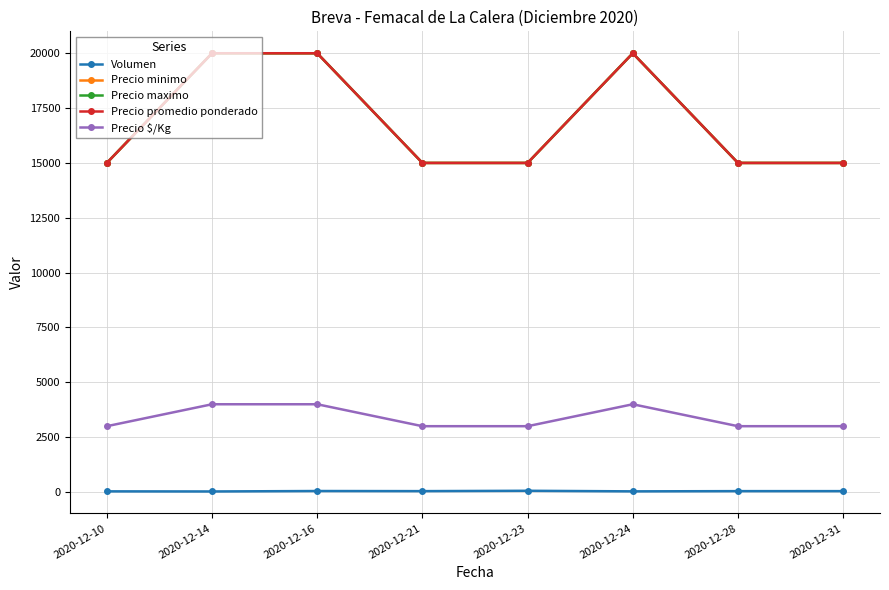

At which category does the chart reach its peak across all series?

2020-12-14